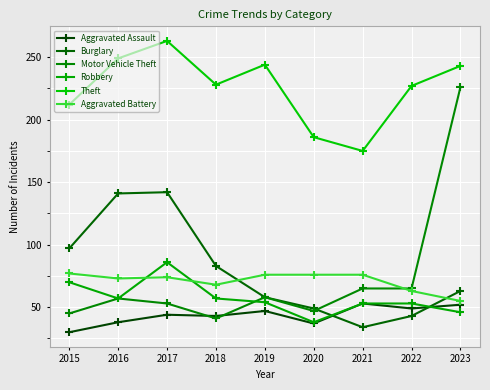

Which series changed the most between 2015 and 2022?

Burglary